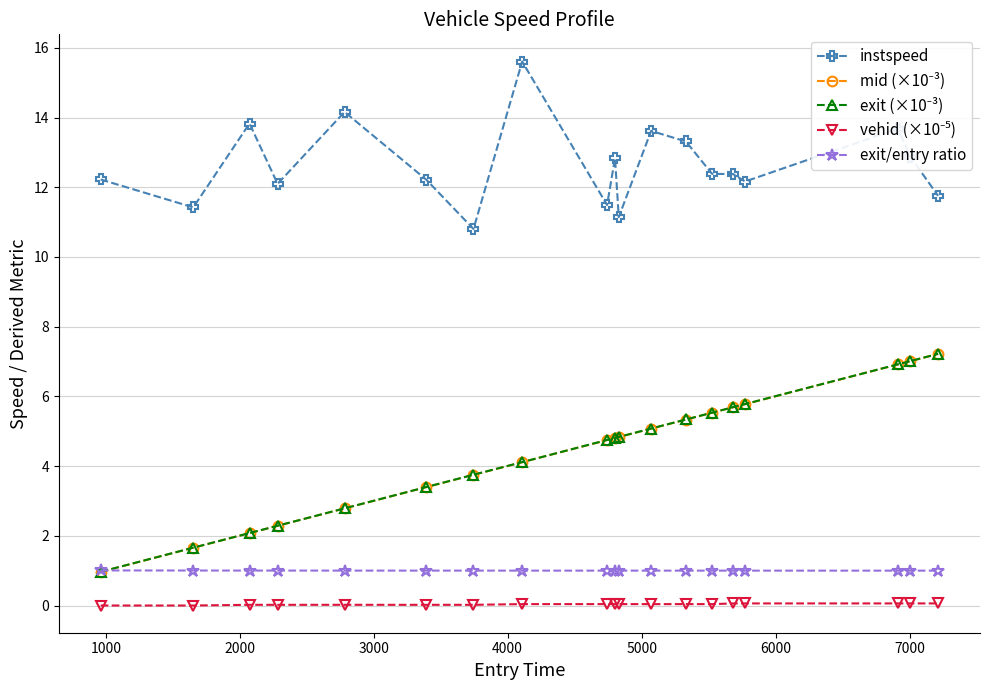

Which series has the largest total across all categories?

instspeed